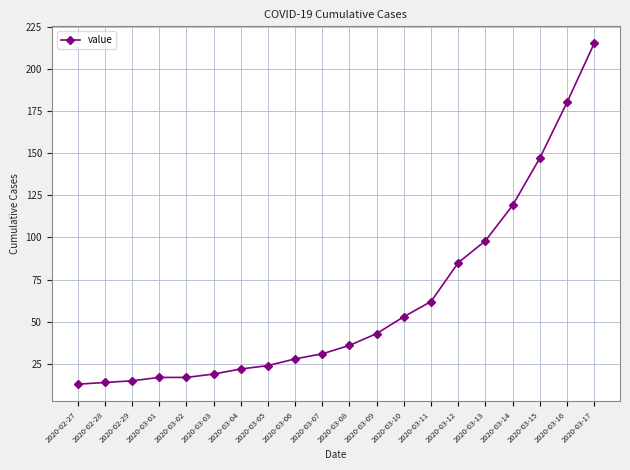

What is the sum of all values?

1238